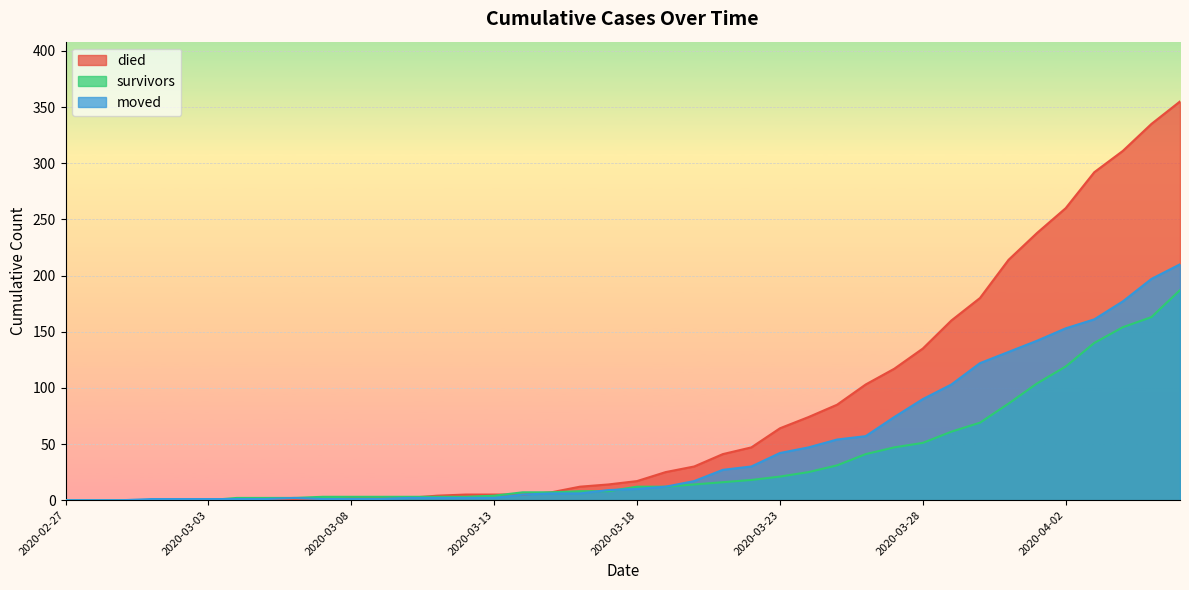

Between 2020-03-03 and 2020-04-02, which series saw the biggest shift?

died